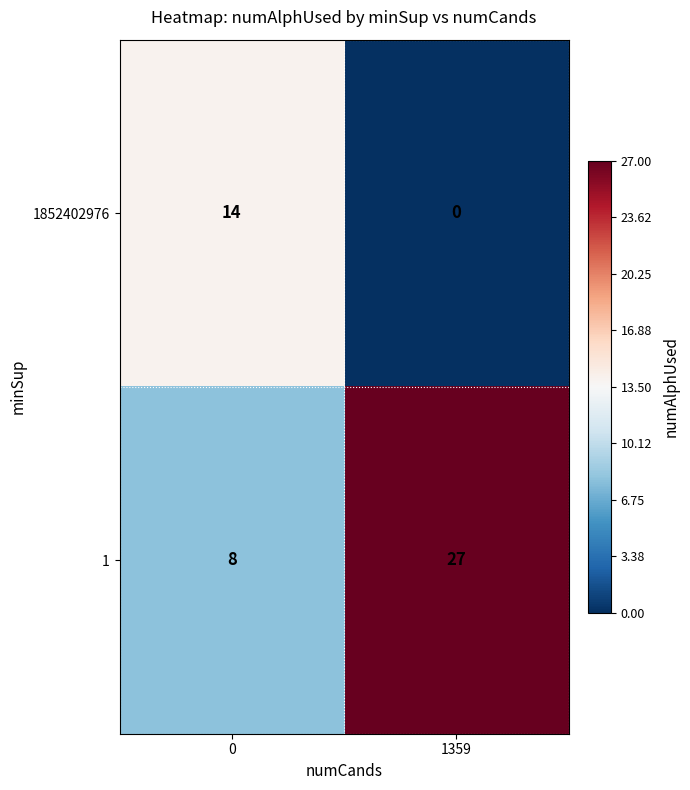

What is the total value across all series at 1359?

27